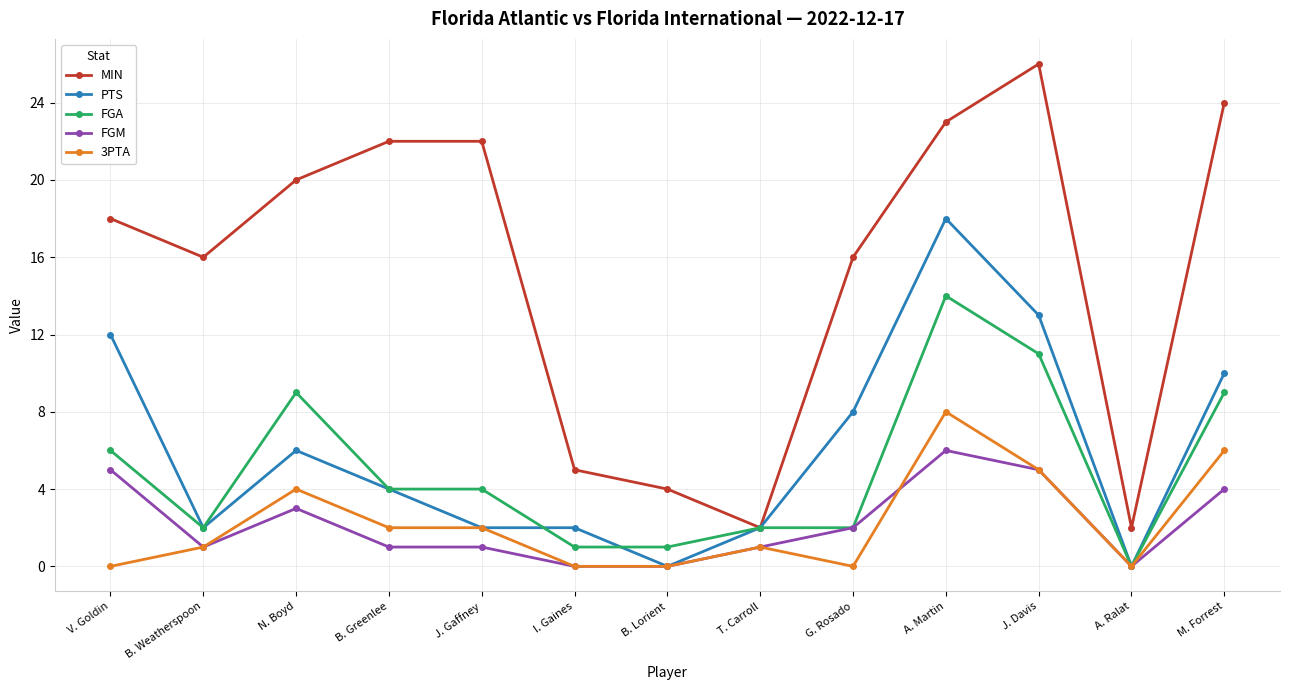

What is the spread (max minus min) of values at M. Forrest?

20